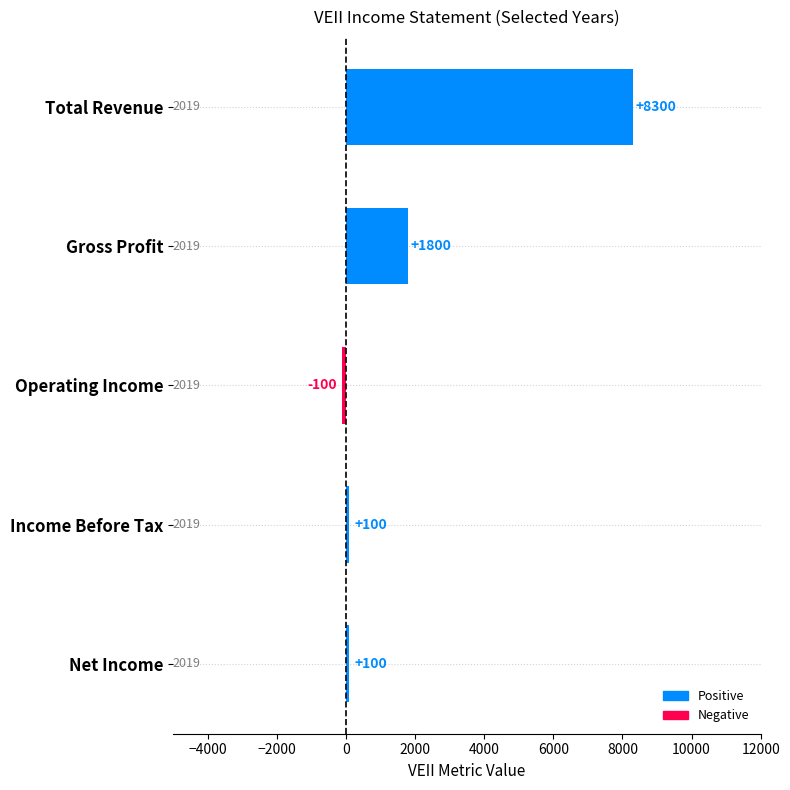

What is the label of the 5th bar from the top?

Net Income